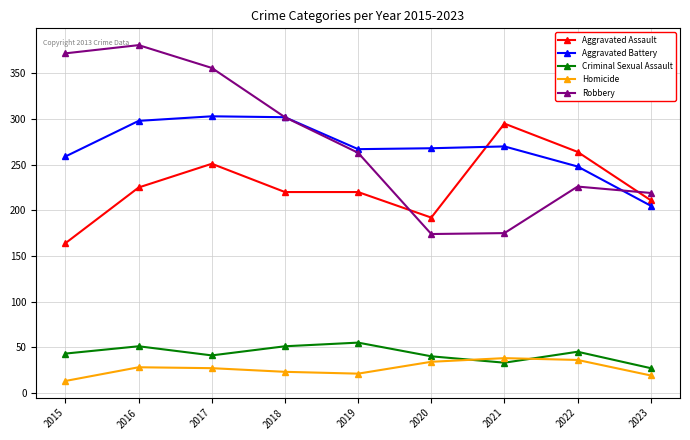

True or false: Criminal Sexual Assault and Robbery intersect in this chart.

False